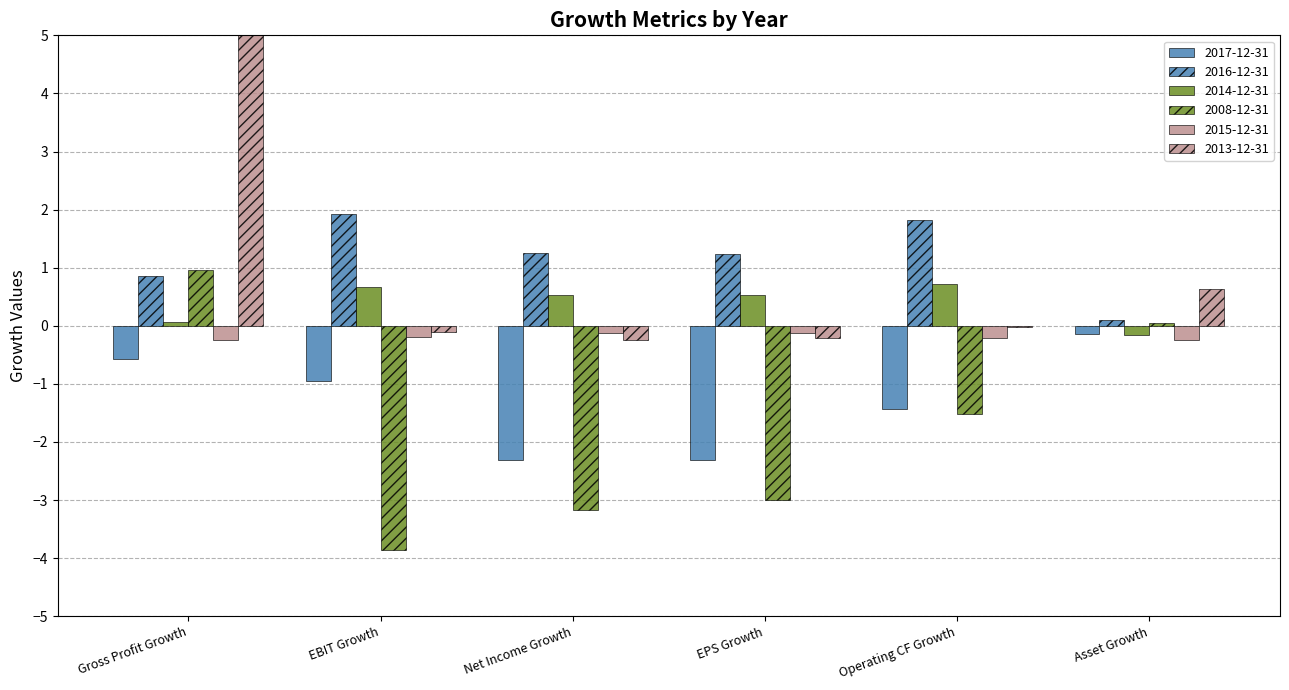

What is the value of the 2008-12-31 bar at the 1st from the left?

1.0